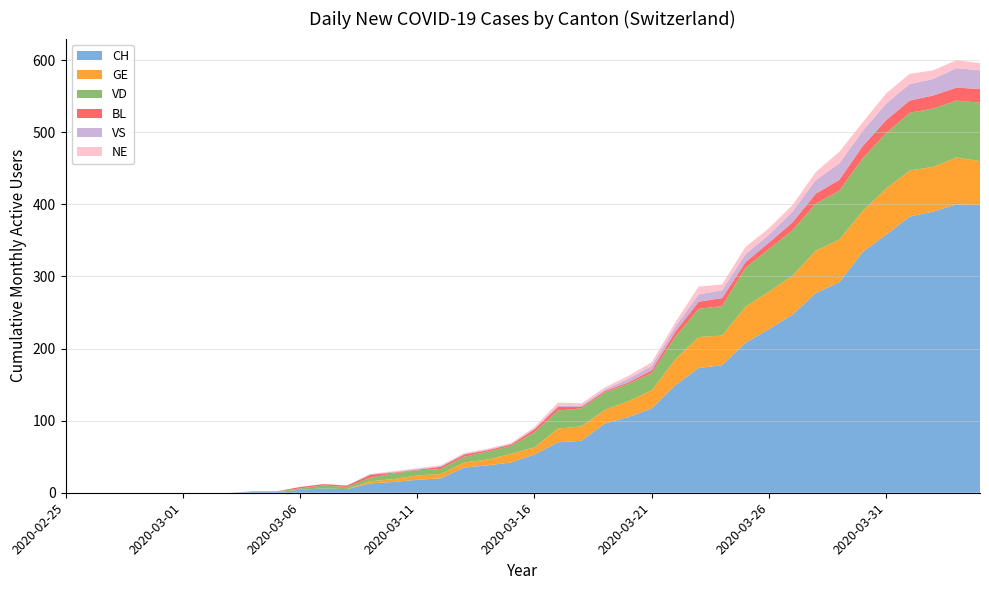

Reading left to right, what are all the values shown in this chart?

CH: 2020-02-25=0	2020-02-26=0	2020-02-27=0	2020-02-28=0	2020-02-29=0	2020-03-01=0	2020-03-02=0	2020-03-03=0	2020-03-04=1	2020-03-05=1	2020-03-06=4	2020-03-07=6	2020-03-08=5	2020-03-09=13	2020-03-10=15	2020-03-11=18	2020-03-12=20	2020-03-13=35	2020-03-14=38	2020-03-15=42	2020-03-16=53	2020-03-17=70	2020-03-18=72	2020-03-19=96	2020-03-20=105	2020-03-21=117	2020-03-22=149	2020-03-23=173	2020-03-24=177	2020-03-25=208	2020-03-26=227	2020-03-27=247	2020-03-28=277	2020-03-29=292	2020-03-30=334	2020-03-31=358	2020-04-01=383	2020-04-02=390	2020-04-03=400	2020-04-04=399
GE: 2020-02-25=0	2020-02-26=0	2020-02-27=0	2020-02-28=0	2020-02-29=0	2020-03-01=0	2020-03-02=0	2020-03-03=0	2020-03-04=0	2020-03-05=0	2020-03-06=0	2020-03-07=0	2020-03-08=0	2020-03-09=3	2020-03-10=4	2020-03-11=6	2020-03-12=6	2020-03-13=7	2020-03-14=8	2020-03-15=12	2020-03-16=10	2020-03-17=19	2020-03-18=20	2020-03-19=19	2020-03-20=22	2020-03-21=25	2020-03-22=36	2020-03-23=43	2020-03-24=41	2020-03-25=50	2020-03-26=52	2020-03-27=54	2020-03-28=59	2020-03-29=59	2020-03-30=57	2020-03-31=64	2020-04-01=64	2020-04-02=62	2020-04-03=65	2020-04-04=61
VD: 2020-02-25=0	2020-02-26=0	2020-02-27=0	2020-02-28=0	2020-02-29=0	2020-03-01=0	2020-03-02=0	2020-03-03=0	2020-03-04=1	2020-03-05=1	2020-03-06=2	2020-03-07=4	2020-03-08=3	2020-03-09=5	2020-03-10=8	2020-03-11=7	2020-03-12=7	2020-03-13=8	2020-03-14=11	2020-03-15=11	2020-03-16=21	2020-03-17=25	2020-03-18=25	2020-03-19=24	2020-03-20=24	2020-03-21=24	2020-03-22=31	2020-03-23=39	2020-03-24=41	2020-03-25=54	2020-03-26=59	2020-03-27=63	2020-03-28=65	2020-03-29=68	2020-03-30=73	2020-03-31=77	2020-04-01=80	2020-04-02=81	2020-04-03=79	2020-04-04=81
BL: 2020-02-25=0	2020-02-26=0	2020-02-27=0	2020-02-28=0	2020-02-29=0	2020-03-01=0	2020-03-02=0	2020-03-03=0	2020-03-04=0	2020-03-05=0	2020-03-06=2	2020-03-07=2	2020-03-08=2	2020-03-09=4	2020-03-10=1	2020-03-11=1	2020-03-12=3	2020-03-13=3	2020-03-14=2	2020-03-15=2	2020-03-16=4	2020-03-17=5	2020-03-18=2	2020-03-19=2	2020-03-20=2	2020-03-21=4	2020-03-22=7	2020-03-23=10	2020-03-24=11	2020-03-25=8	2020-03-26=9	2020-03-27=11	2020-03-28=14	2020-03-29=15	2020-03-30=17	2020-03-31=18	2020-04-01=17	2020-04-02=18	2020-04-03=18	2020-04-04=19
VS: 2020-02-25=0	2020-02-26=0	2020-02-27=0	2020-02-28=0	2020-02-29=0	2020-03-01=0	2020-03-02=0	2020-03-03=0	2020-03-04=0	2020-03-05=0	2020-03-06=0	2020-03-07=0	2020-03-08=0	2020-03-09=1	2020-03-10=1	2020-03-11=1	2020-03-12=1	2020-03-13=1	2020-03-14=1	2020-03-15=1	2020-03-16=1	2020-03-17=2	2020-03-18=2	2020-03-19=2	2020-03-20=5	2020-03-21=6	2020-03-22=7	2020-03-23=10	2020-03-24=11	2020-03-25=11	2020-03-26=11	2020-03-27=15	2020-03-28=19	2020-03-29=23	2020-03-30=21	2020-03-31=23	2020-04-01=23	2020-04-02=23	2020-04-03=27	2020-04-04=26
NE: 2020-02-25=0	2020-02-26=0	2020-02-27=0	2020-02-28=0	2020-02-29=0	2020-03-01=0	2020-03-02=0	2020-03-03=0	2020-03-04=0	2020-03-05=0	2020-03-06=0	2020-03-07=0	2020-03-08=0	2020-03-09=0	2020-03-10=1	2020-03-11=1	2020-03-12=1	2020-03-13=1	2020-03-14=1	2020-03-15=1	2020-03-16=2	2020-03-17=4	2020-03-18=3	2020-03-19=3	2020-03-20=4	2020-03-21=5	2020-03-22=6	2020-03-23=11	2020-03-24=8	2020-03-25=10	2020-03-26=9	2020-03-27=9	2020-03-28=11	2020-03-29=16	2020-03-30=12	2020-03-31=14	2020-04-01=14	2020-04-02=12	2020-04-03=11	2020-04-04=10